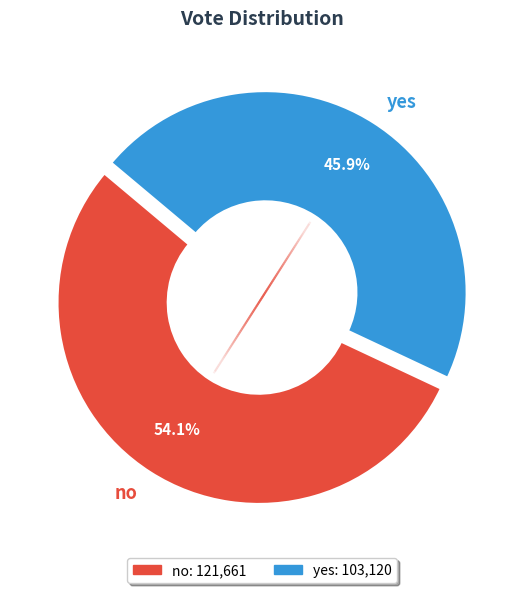

Rank the categories by value from highest to lowest.

no, yes